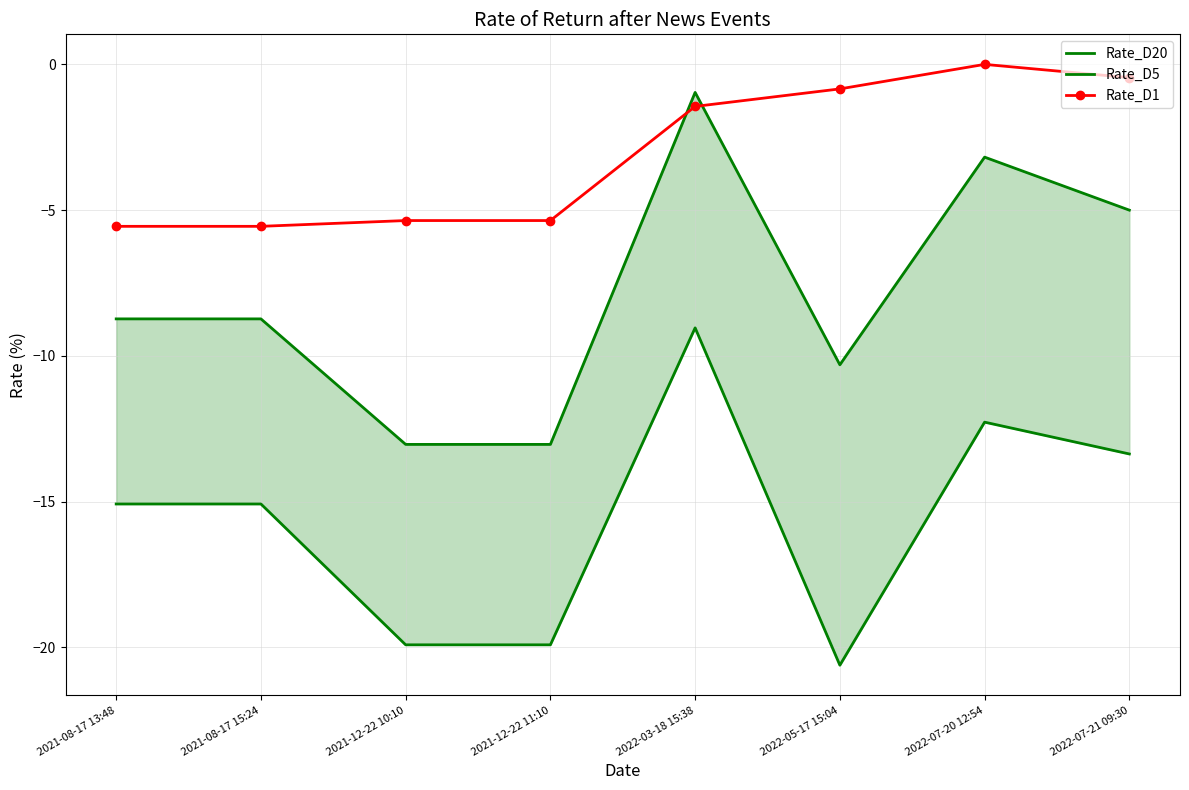

How many data points in Rate_D1 are above -1?

3